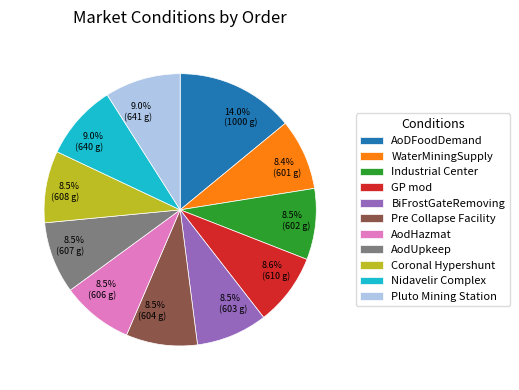

To the nearest percent, what is the average slice percentage?

9%